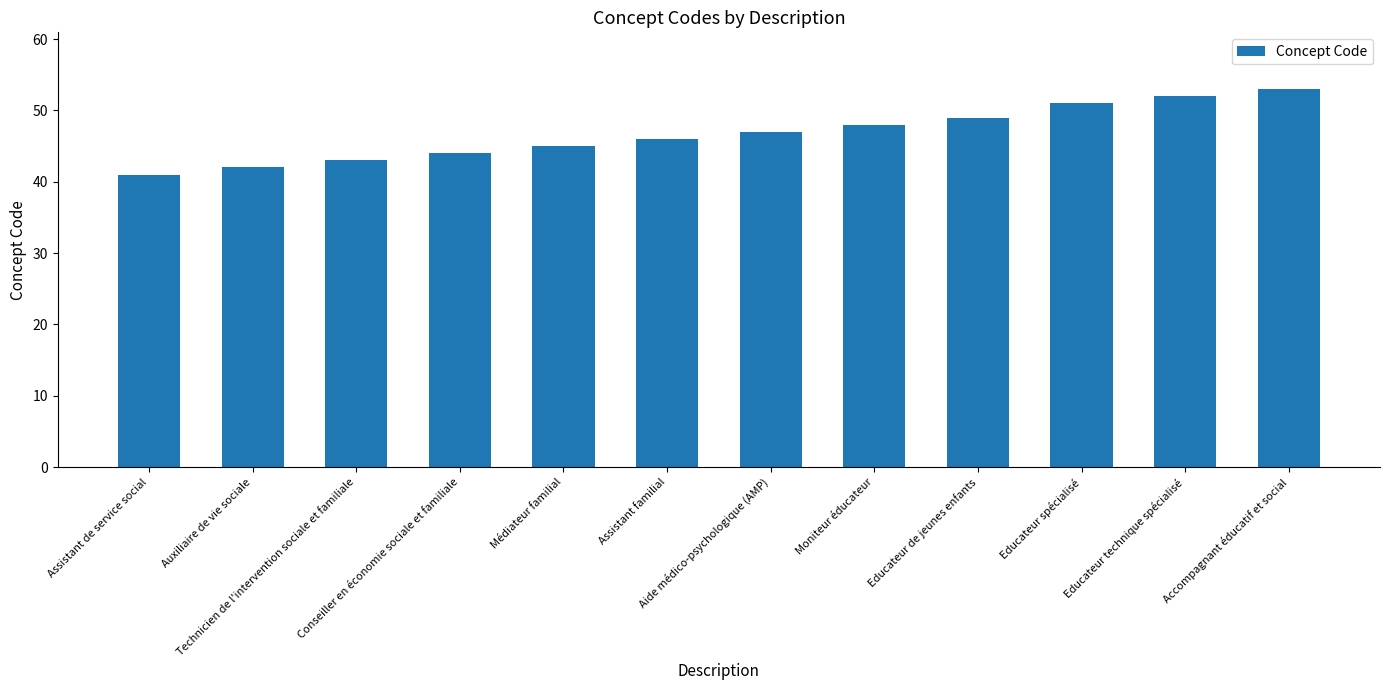

What value does the data have at Auxiliaire de vie sociale?

42